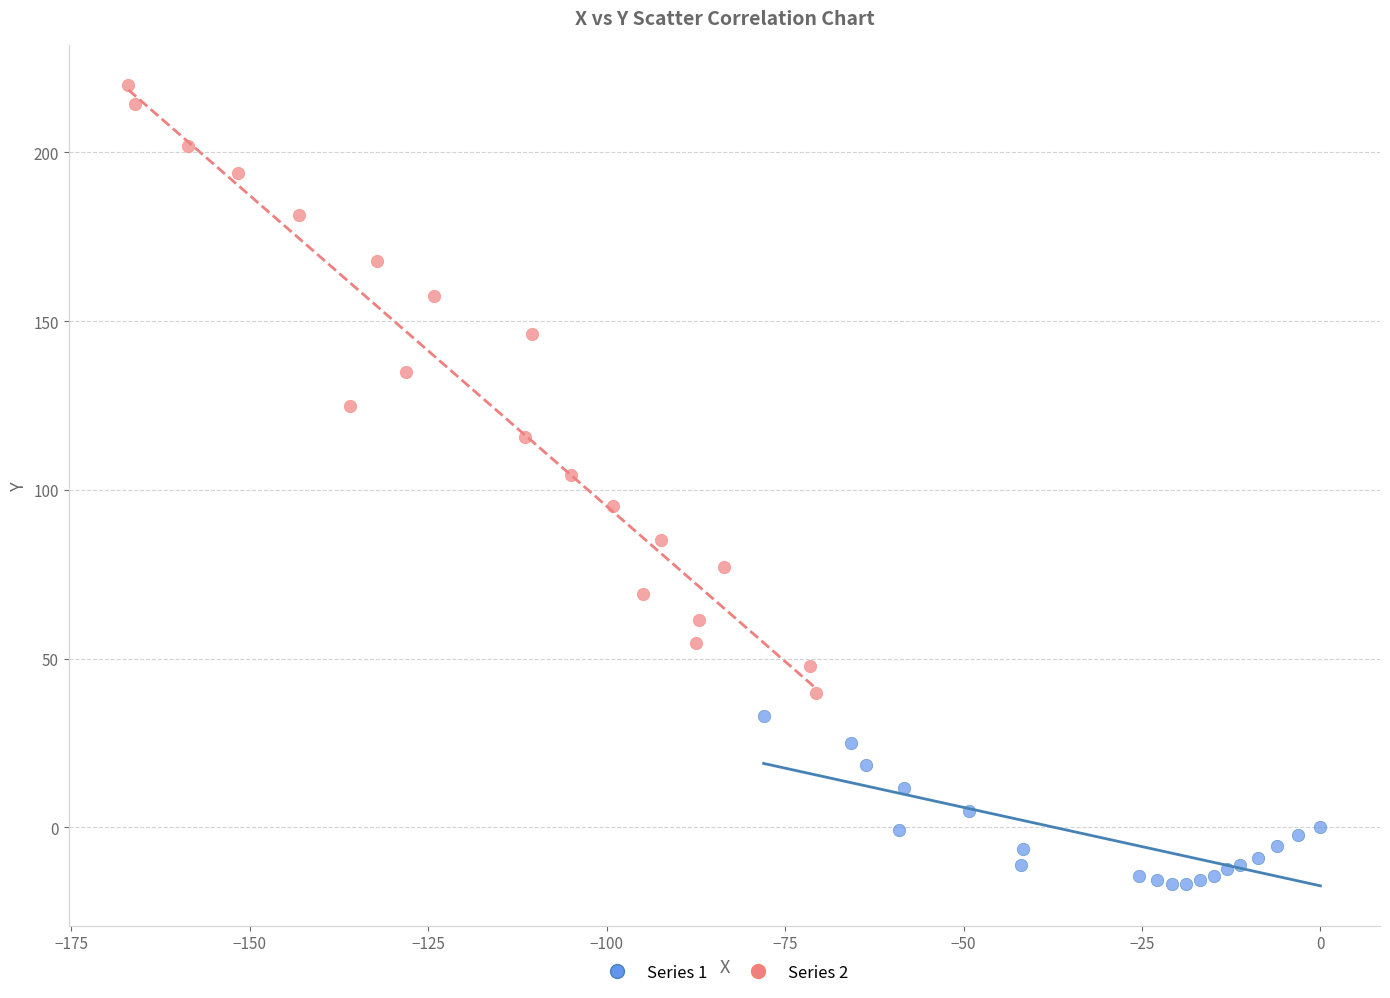

Which series has the widest spread of Y values?

Series 2